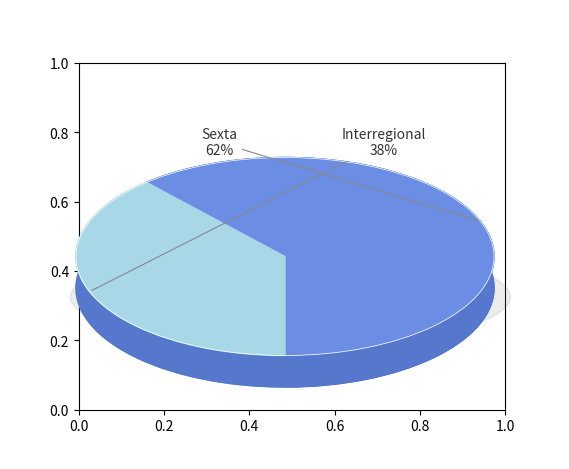

Which slice is the largest?

Sexta